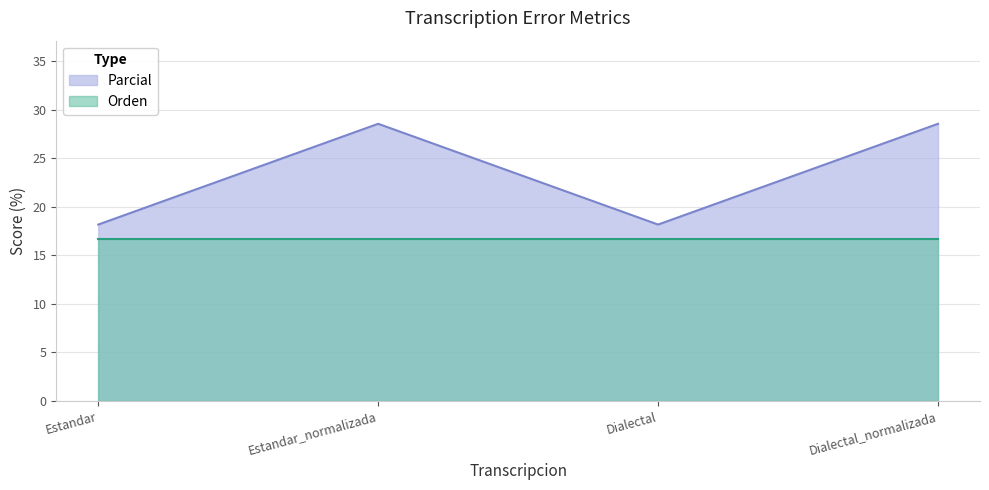

What is the ratio of the value at Estandar_normalizada to the value at Dialectal_normalizada?

1.0